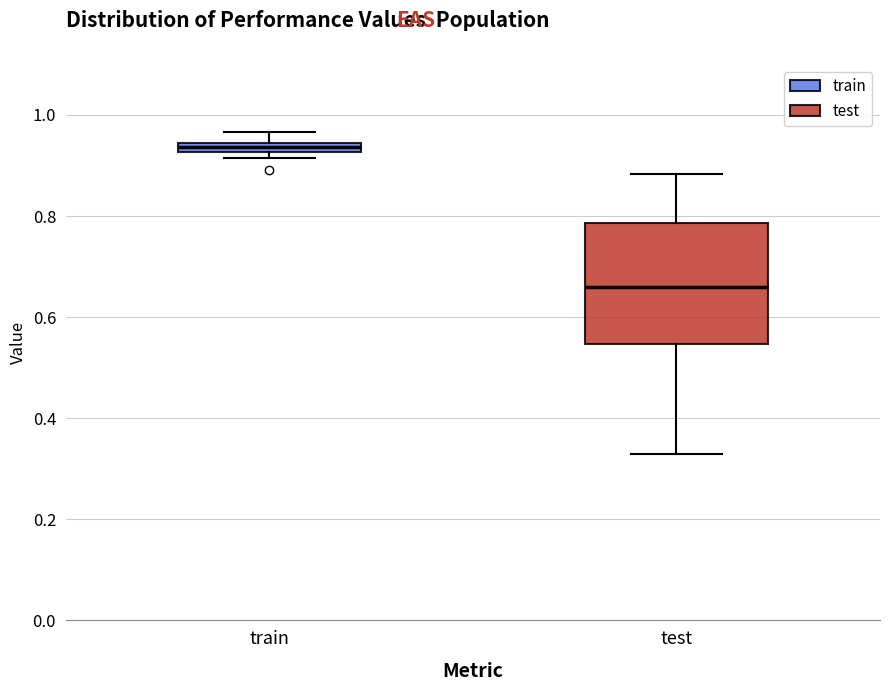

Which box is the tallest, from its lower edge to its upper edge?

test